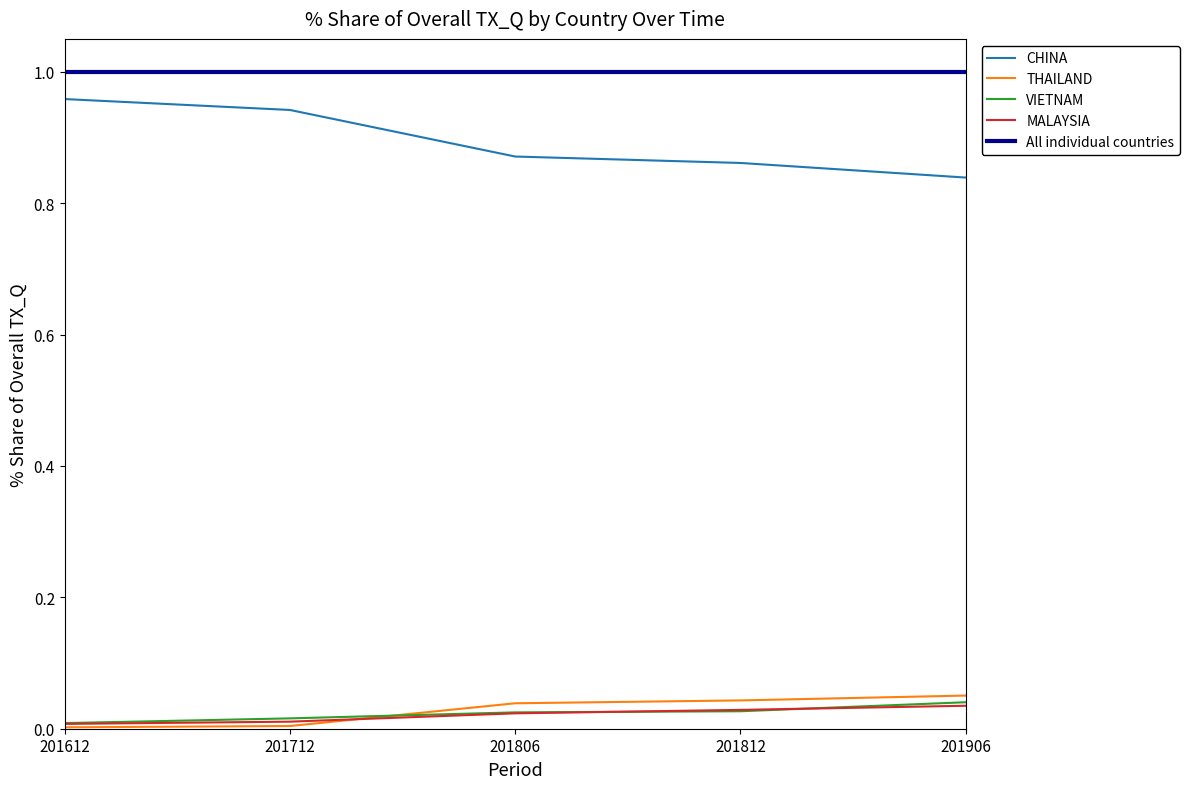

What are all the series names shown in the legend?

CHINA, THAILAND, VIETNAM, MALAYSIA, All individual countries